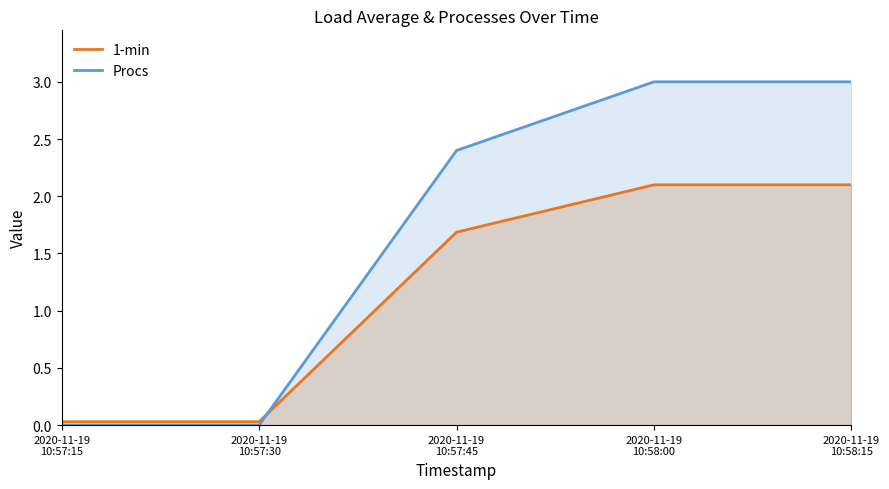

True or false: Procs has a value of 1.4 at 2020-11-19
10:57:30.

False